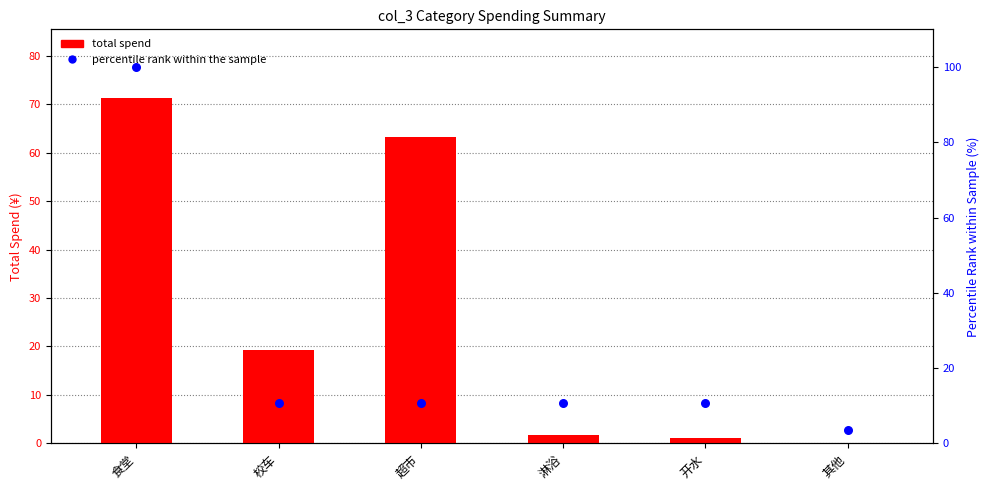

Which series contains the highest Y value?

percentile_rank